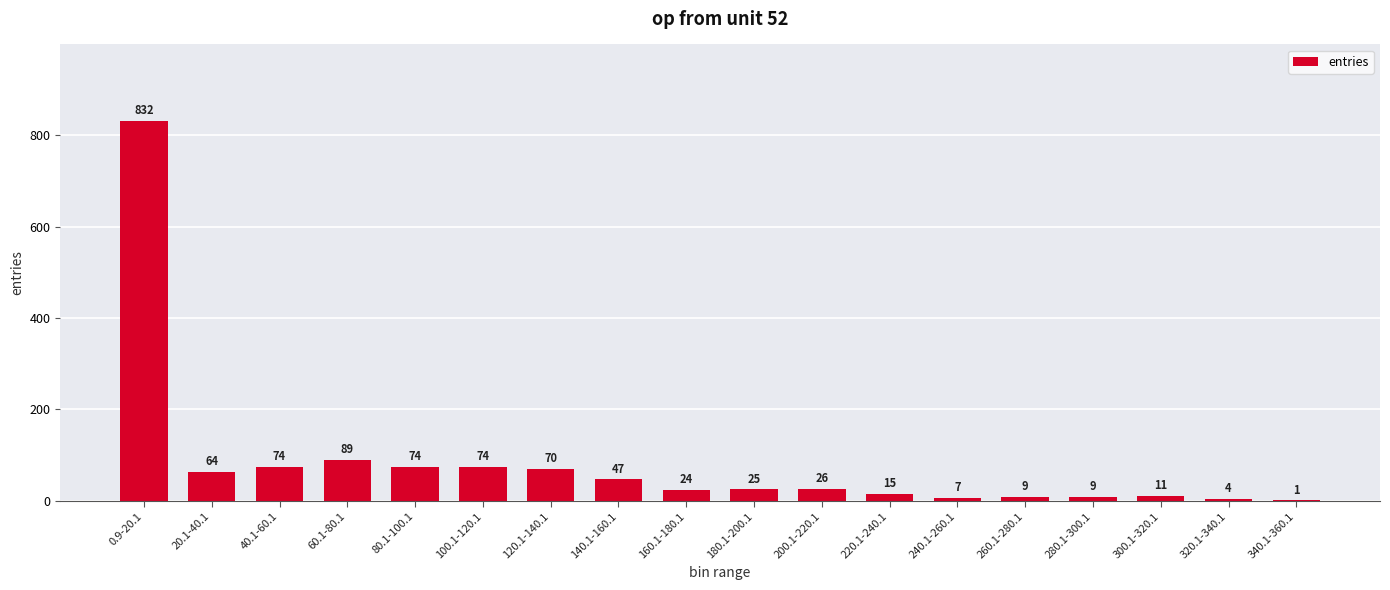

How many categories are shown in the chart?

18